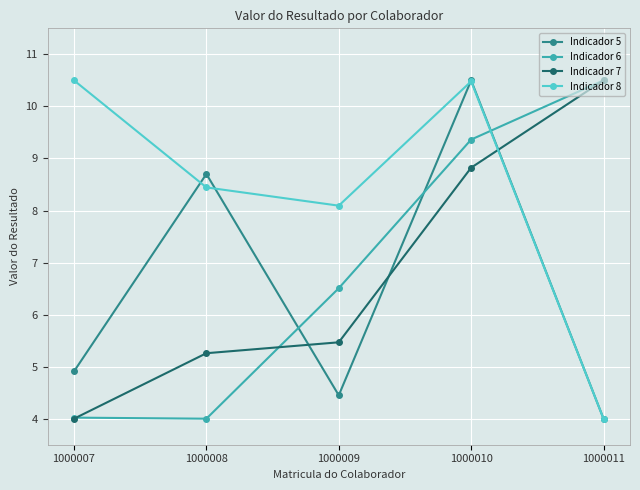

What is the highest value of the Indicador 7 series?

10.5